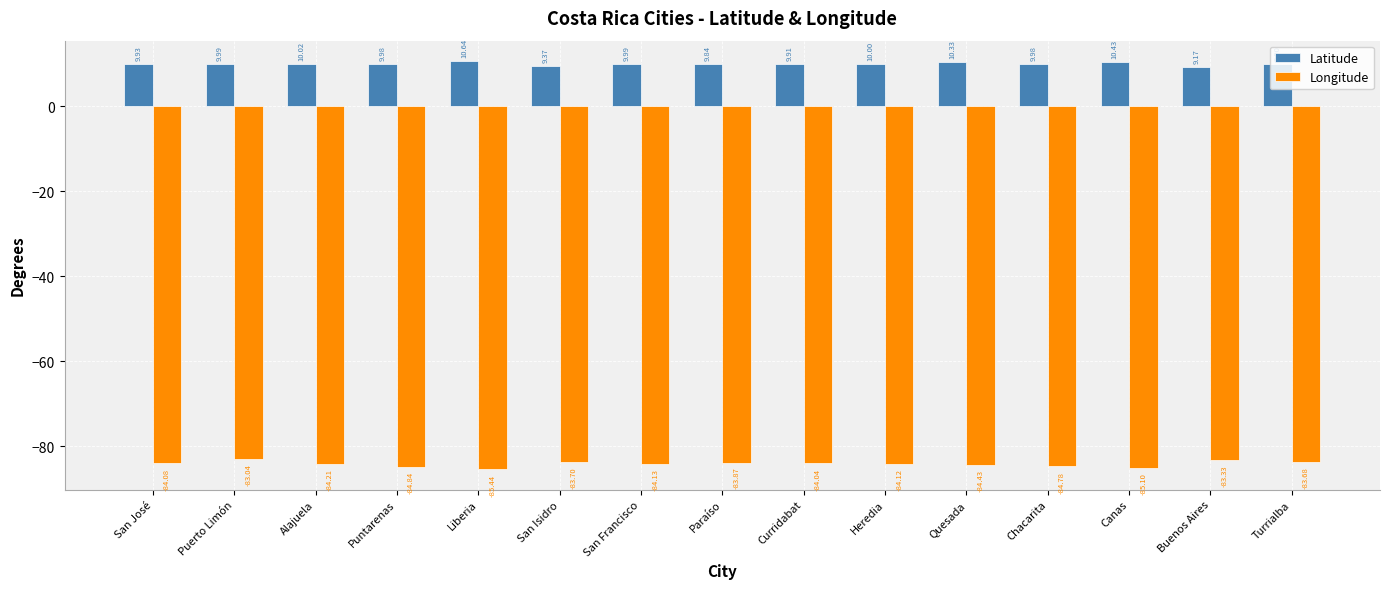

List the labels in order of Longitude value, largest first.

Puerto Limón, Buenos Aires, Turrialba, San Isidro, Paraíso, Curridabat, San José, Heredia, San Francisco, Alajuela, Quesada, Chacarita, Puntarenas, Canas, Liberia